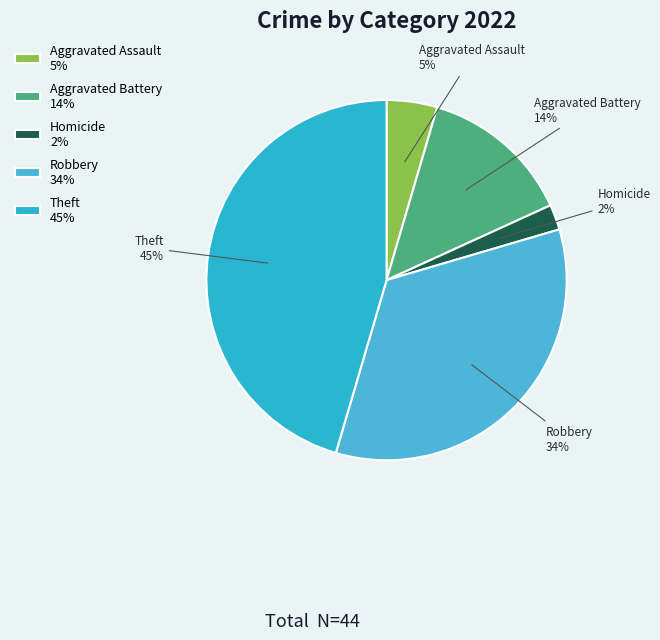

To the nearest percent, what is the difference between the largest and smallest slice percentages?

43%